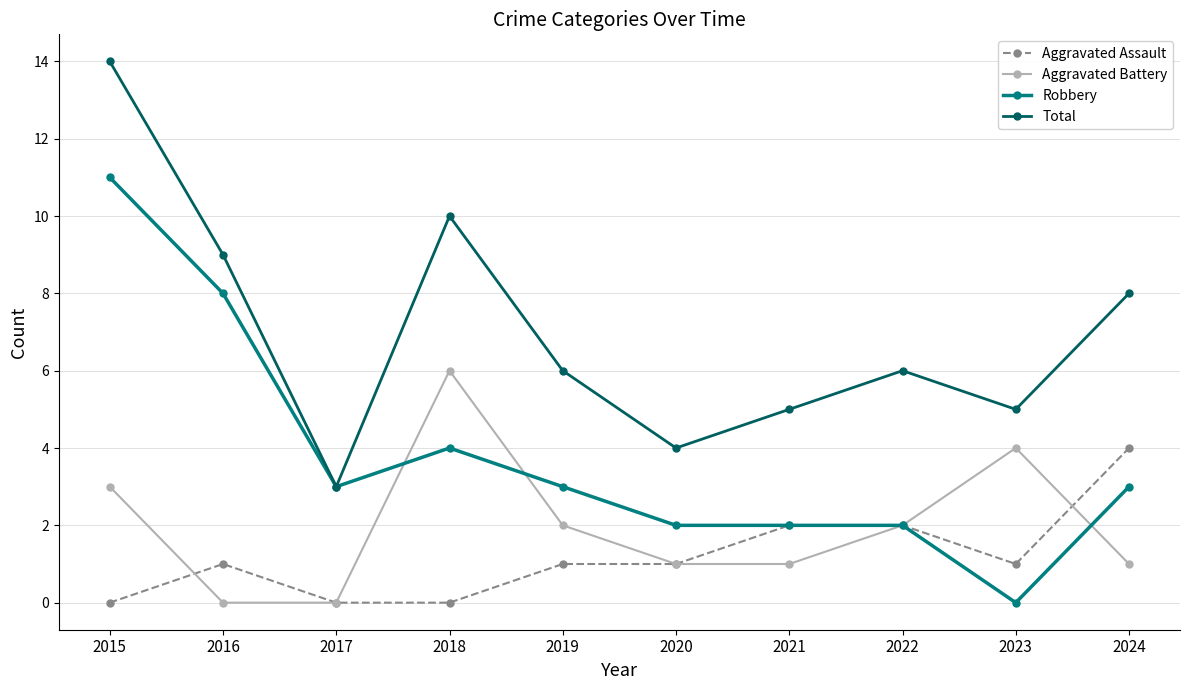

What are all the series names shown in the legend?

Aggravated Assault, Aggravated Battery, Robbery, Total